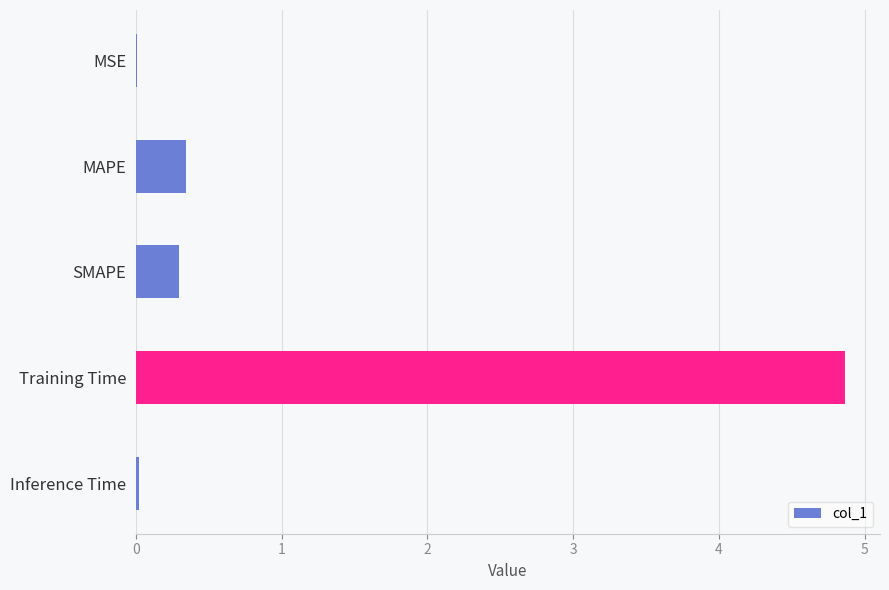

What is the greatest value displayed?

4.9